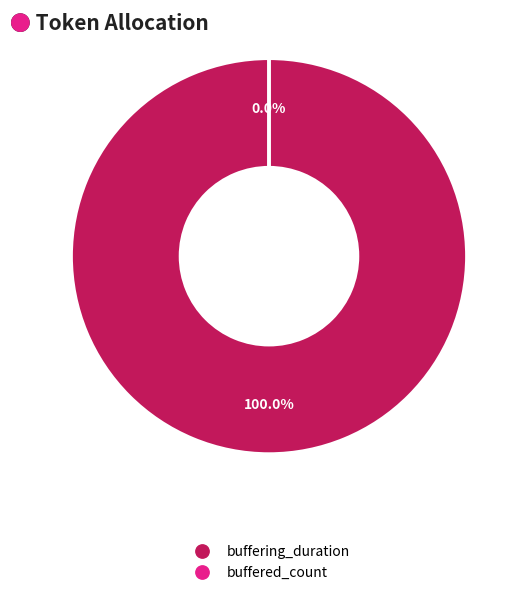

To the nearest percent, what is the combined percentage of buffering_duration and buffered_count?

100%